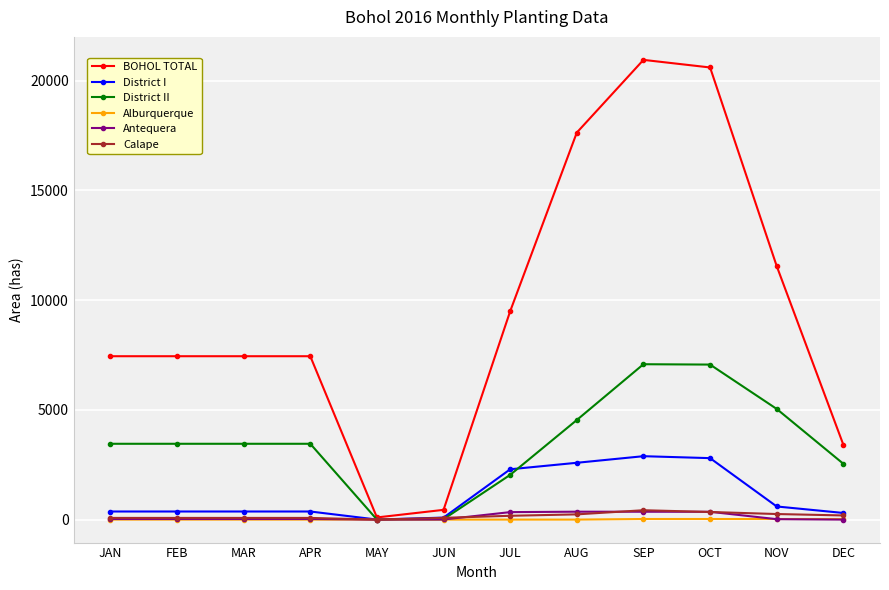

The BOHOL TOTAL series shows 98.0 at MAY. True or false?

True